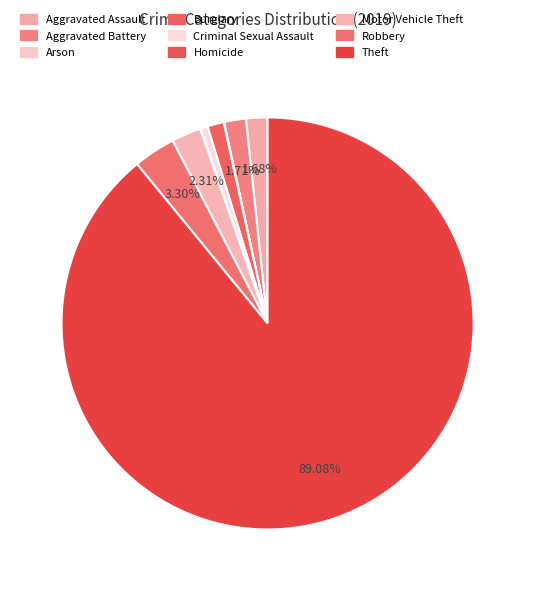

Count the number of slices in the pie.

9